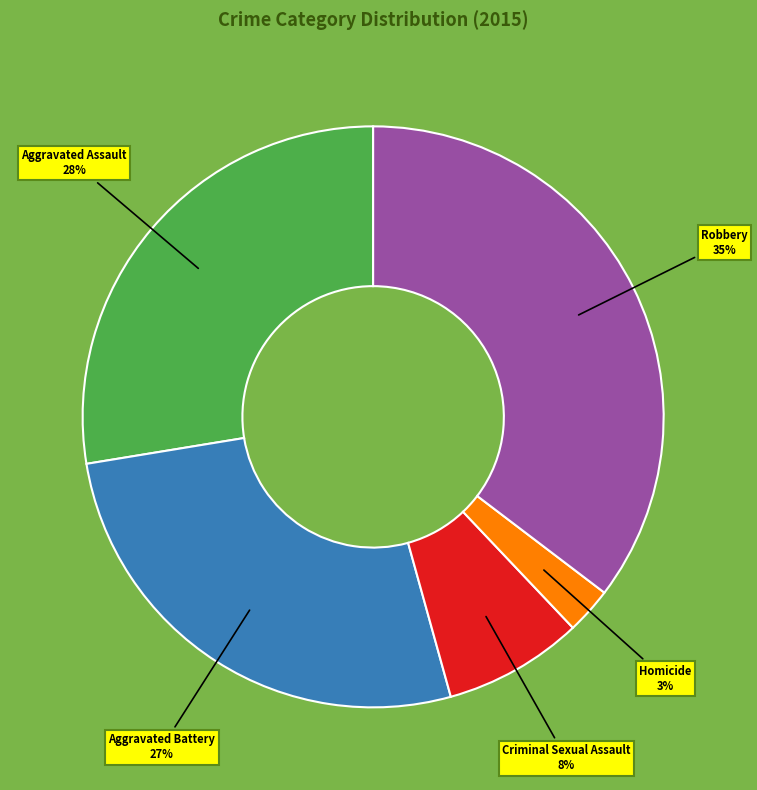

The Robbery slice represents 44% of the pie. True or false?

False